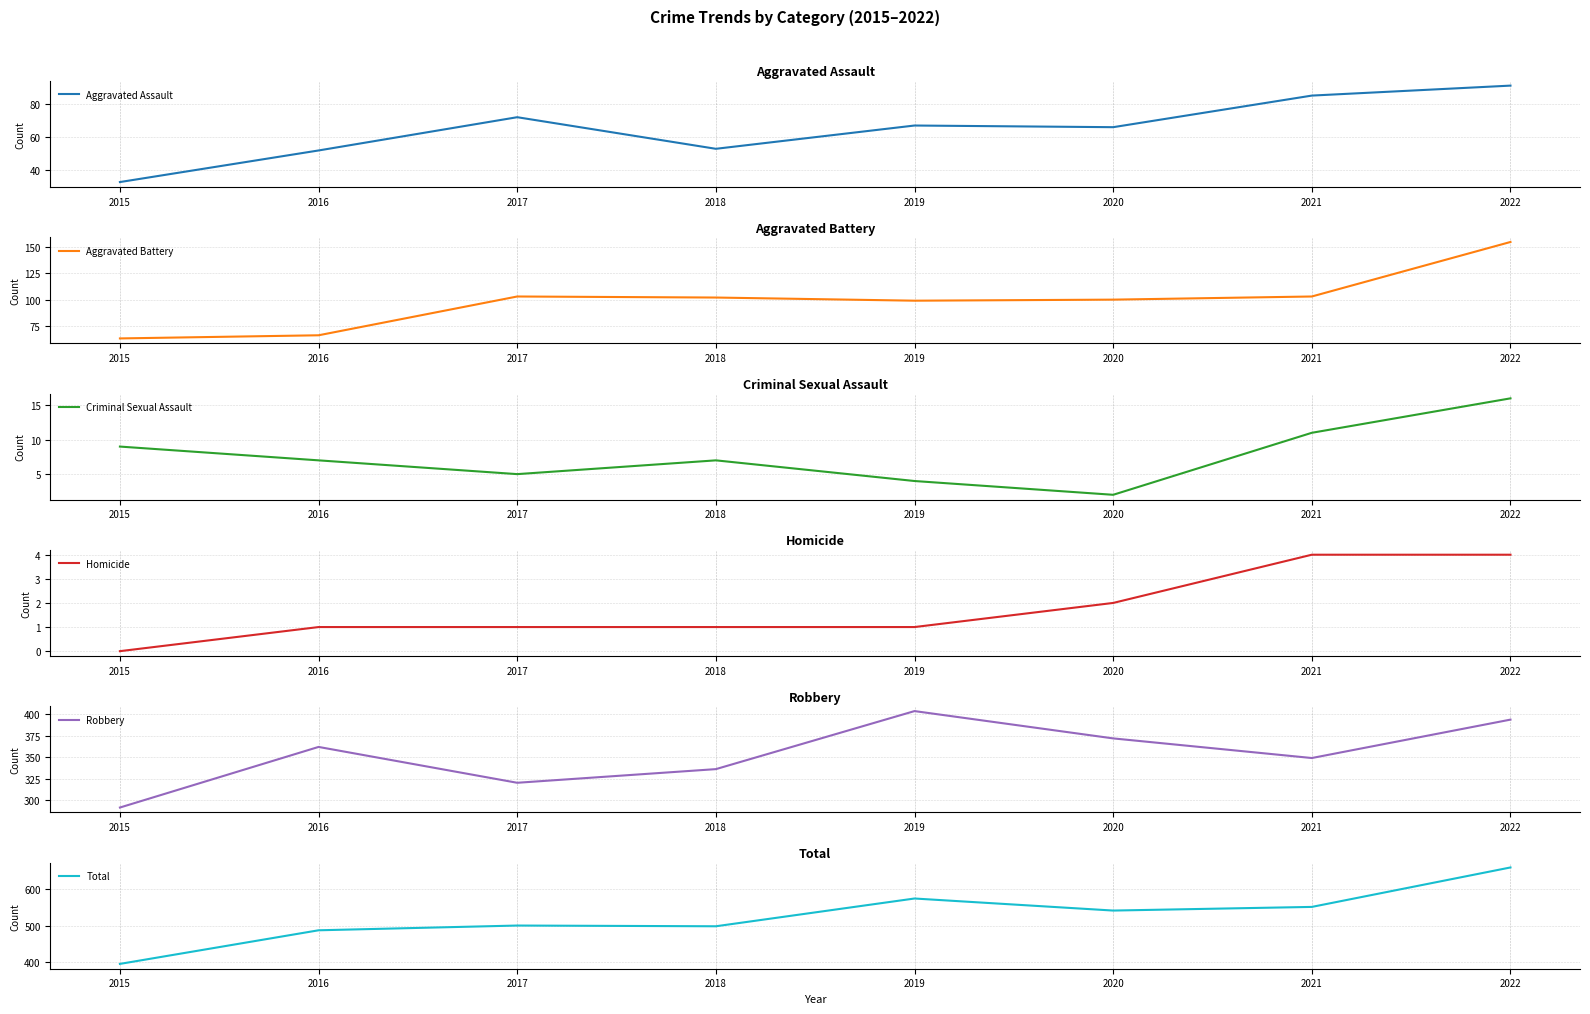

What is the difference between the second highest and second lowest values in the Criminal Sexual Assault series?

7